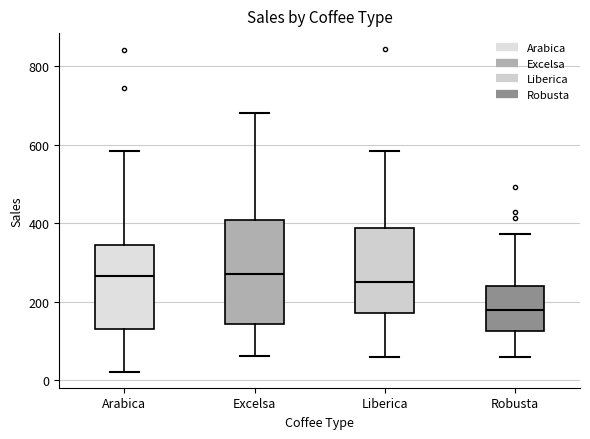

Comparing the boxes themselves (not the whiskers), which one is the tallest?

Excelsa